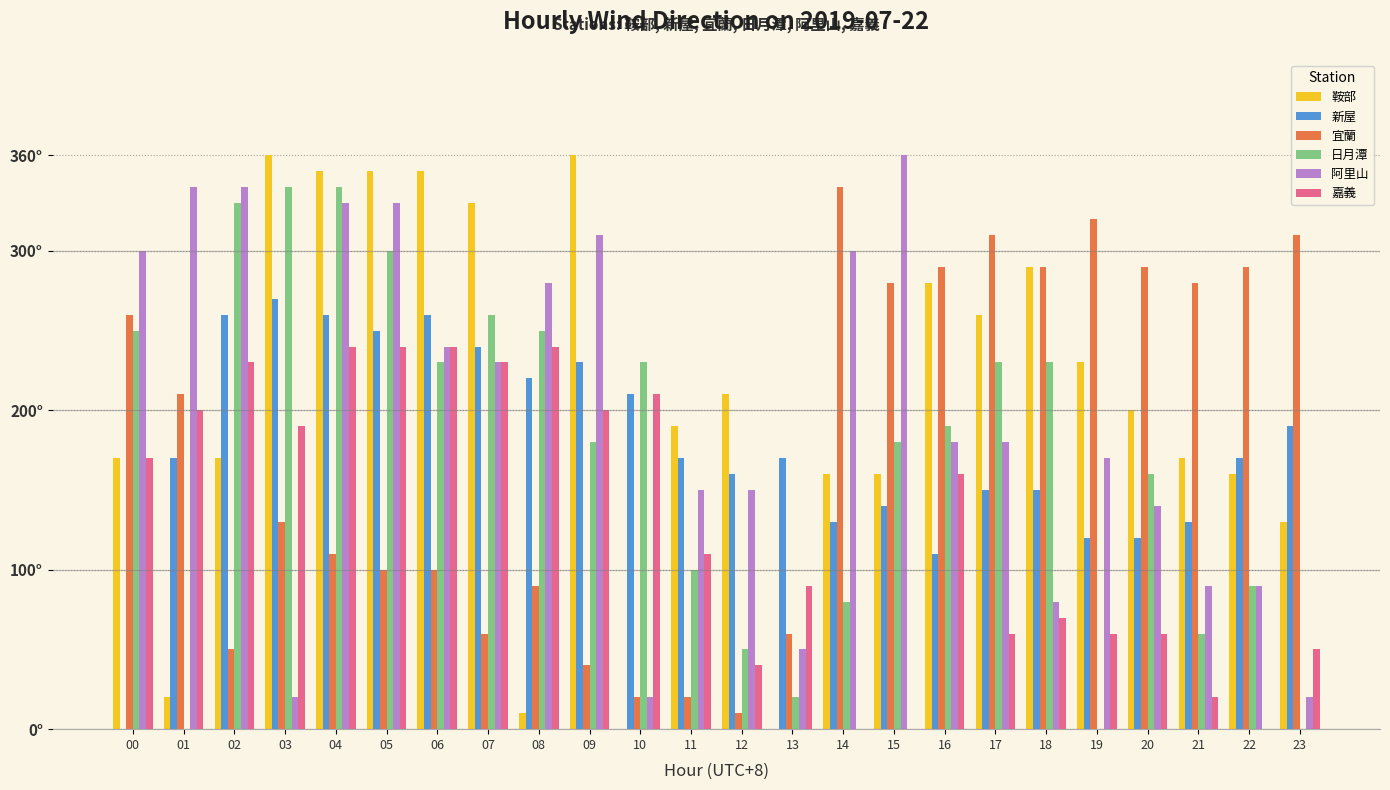

List the series in order of their peak value, lowest first.

嘉義, 新屋, 宜蘭, 日月潭, 鞍部, 阿里山